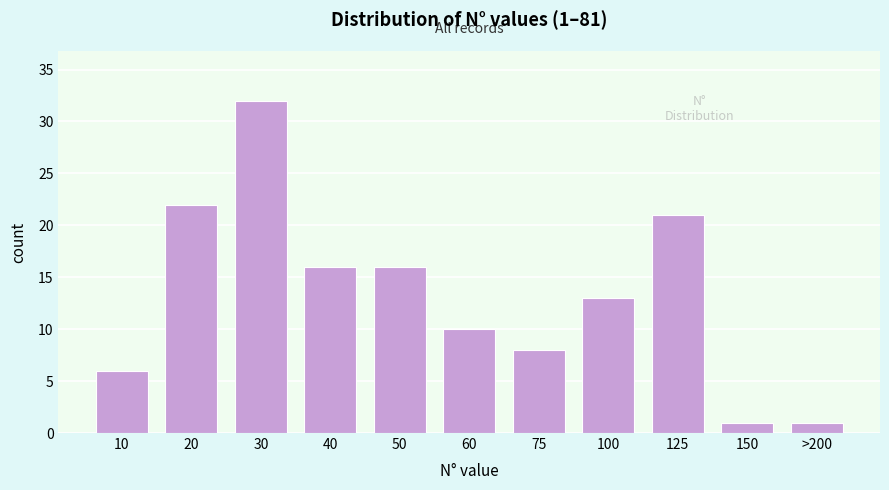

Reading left to right, extract all data points from this chart.

6	22	32	16	16	10	8	13	21	1	1